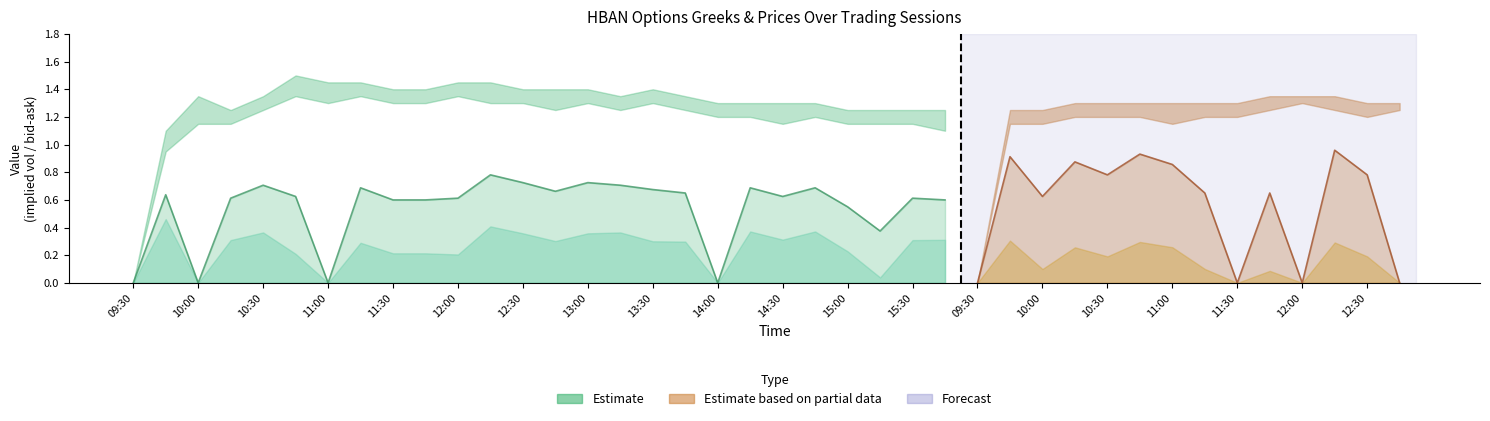

Is it true that ask equals 0.8 at 14:15?

False